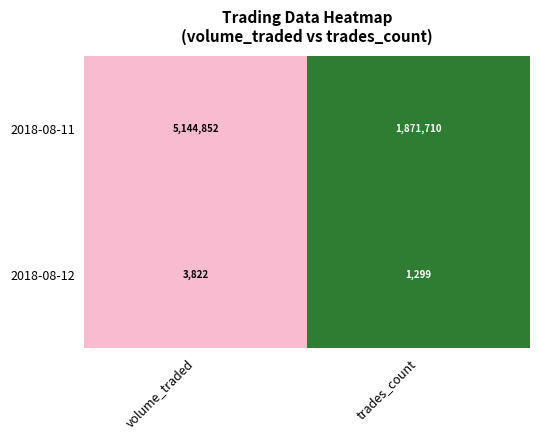

The value of 2018-08-11 at trades_count is 648013. True or false?

False